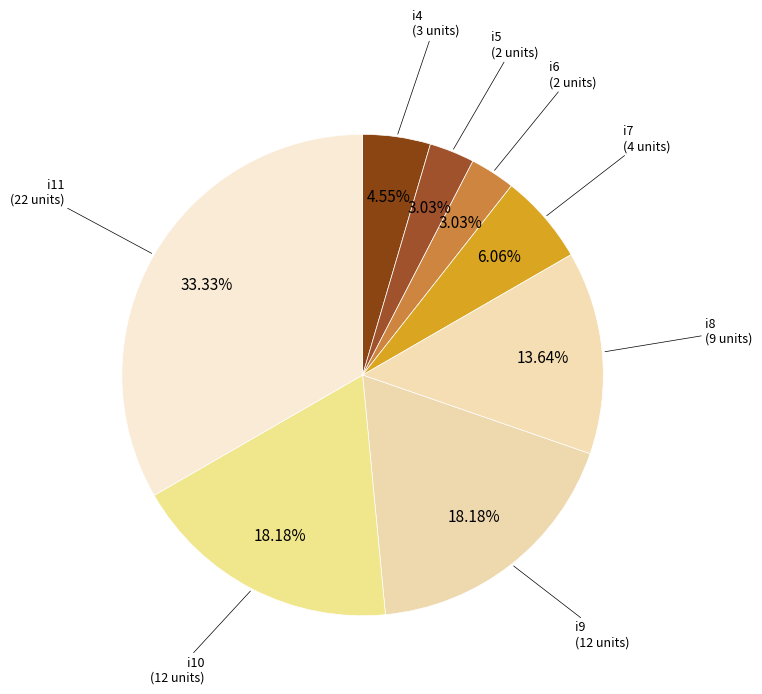

How many slices are in this pie chart?

8